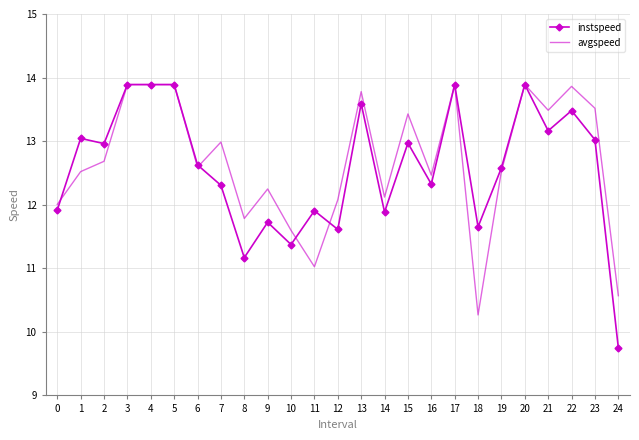

Which category has the lowest value across all series?

24